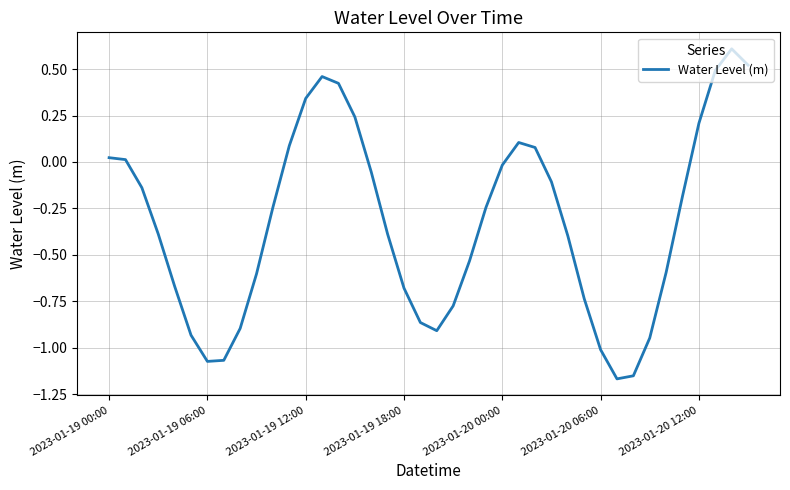

What is the maximum value shown in the chart?

0.6